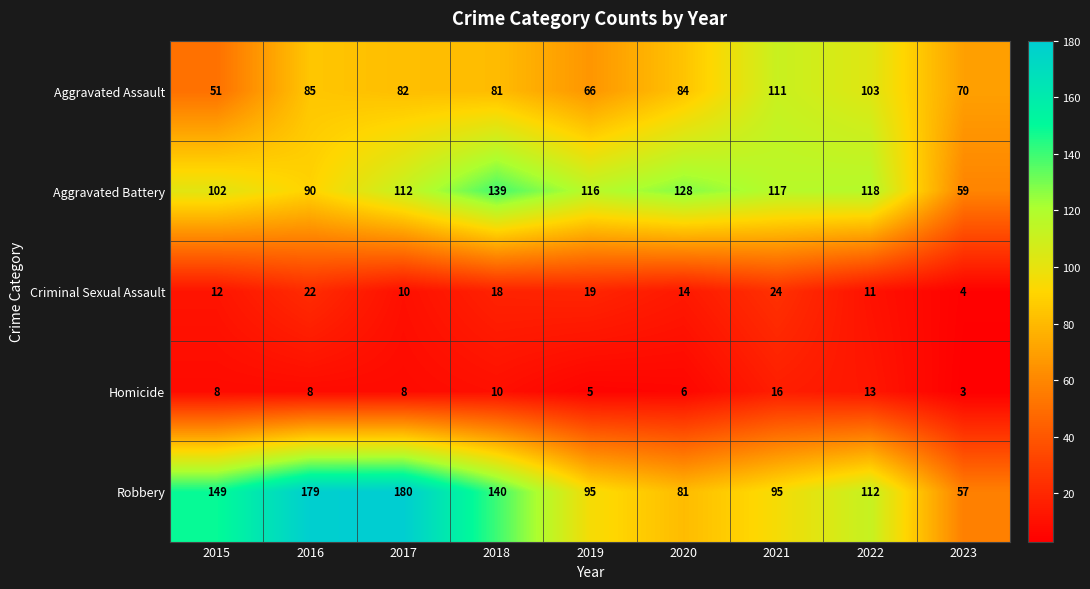

At which label is Robbery closest to 118?

2022